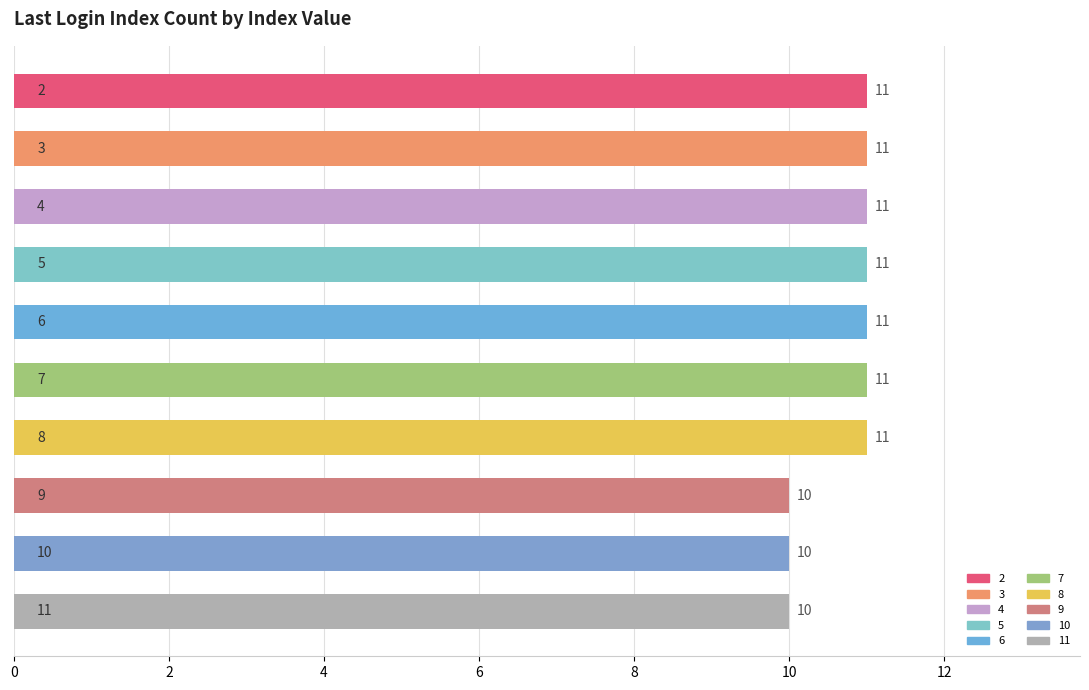

How many values are between 10 and 11?

10